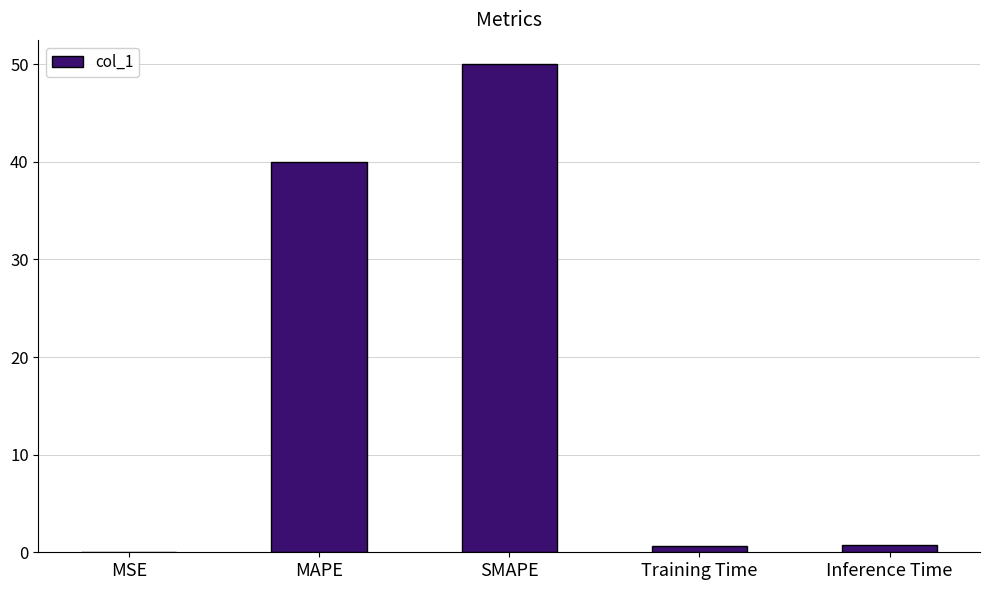

What is the maximum value shown in the chart?

50.0